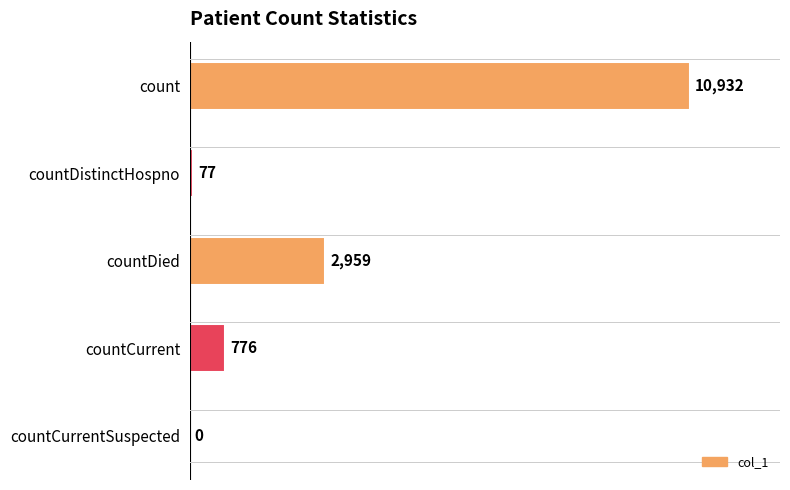

The value at countCurrent is 209. True or false?

False